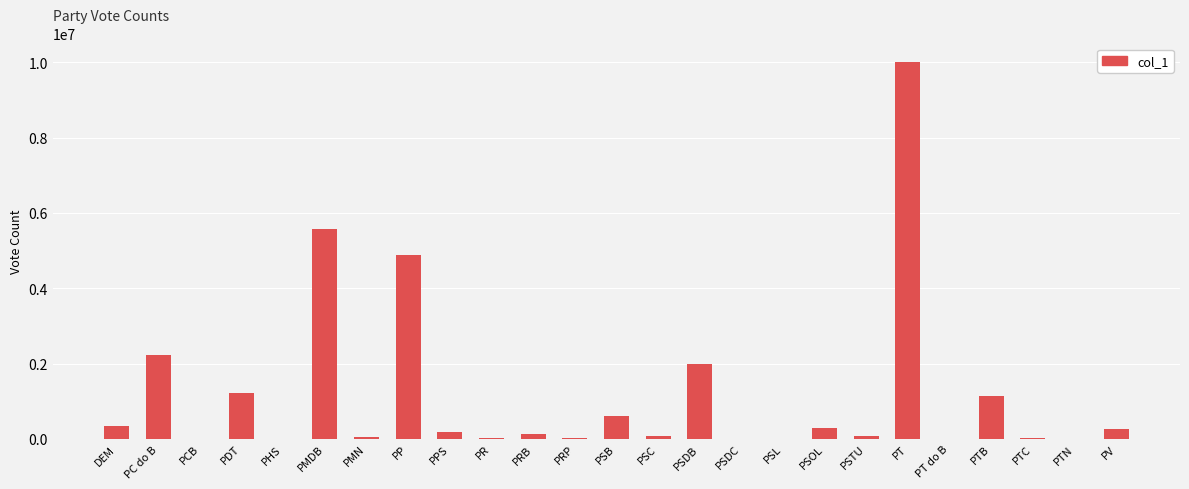

Which has a higher value, DEM or PT?

PT